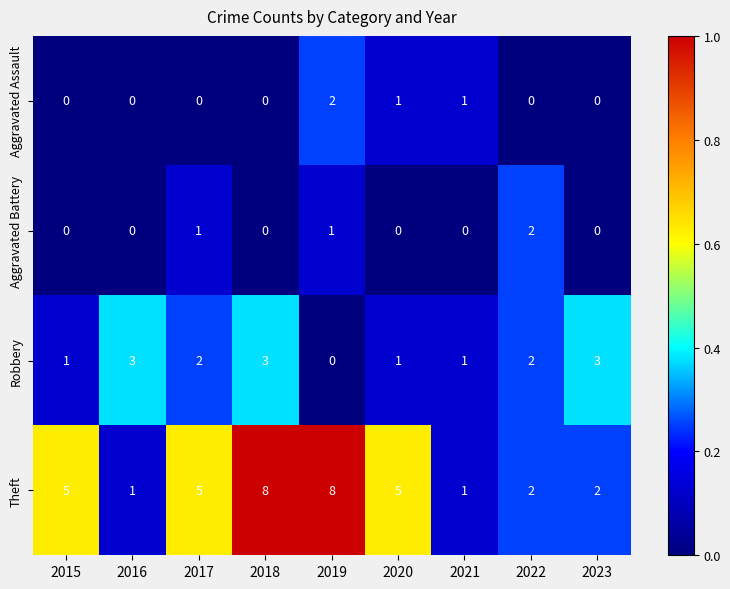

What is the greatest value displayed?

8